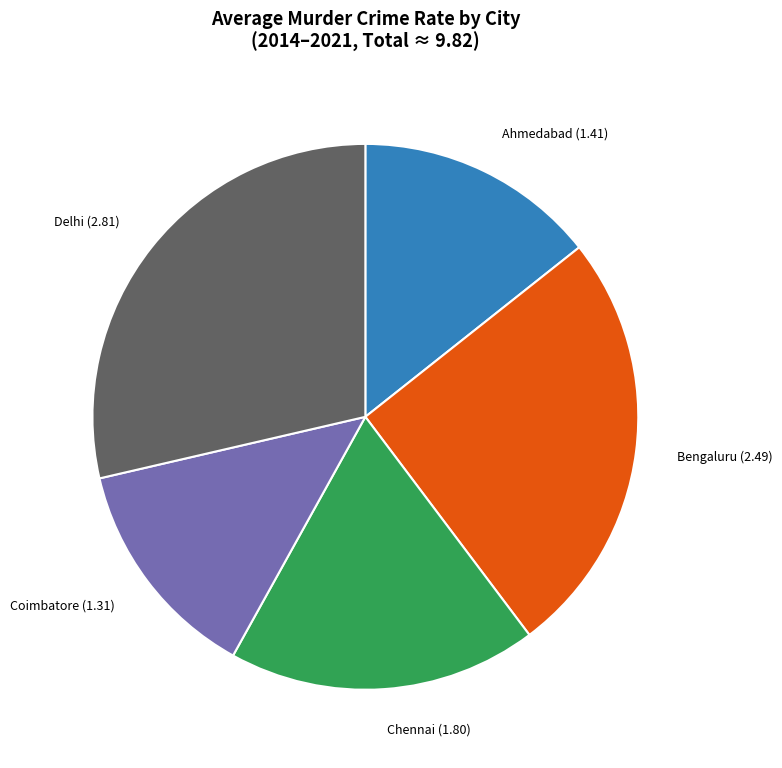

The Bengaluru (2.49) slice represents 32% of the pie. True or false?

False